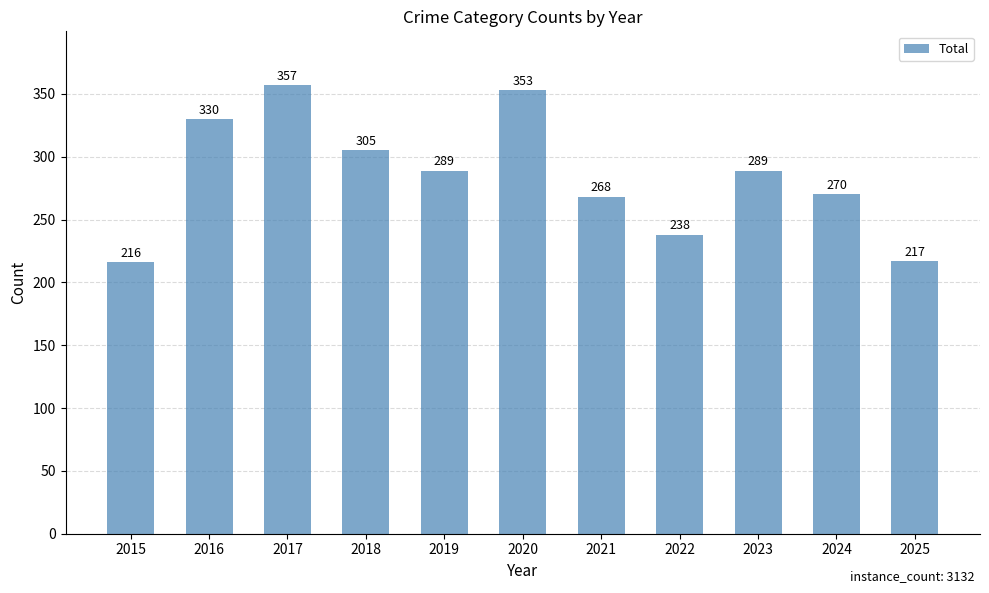

Is it true that the value at 2020 is 502?

False